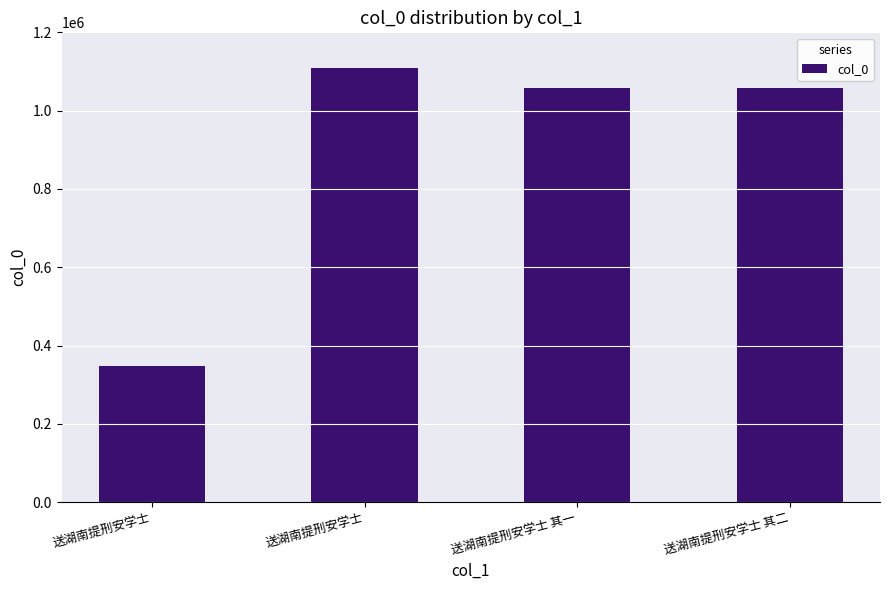

What is the difference between the maximum and minimum values?

761981